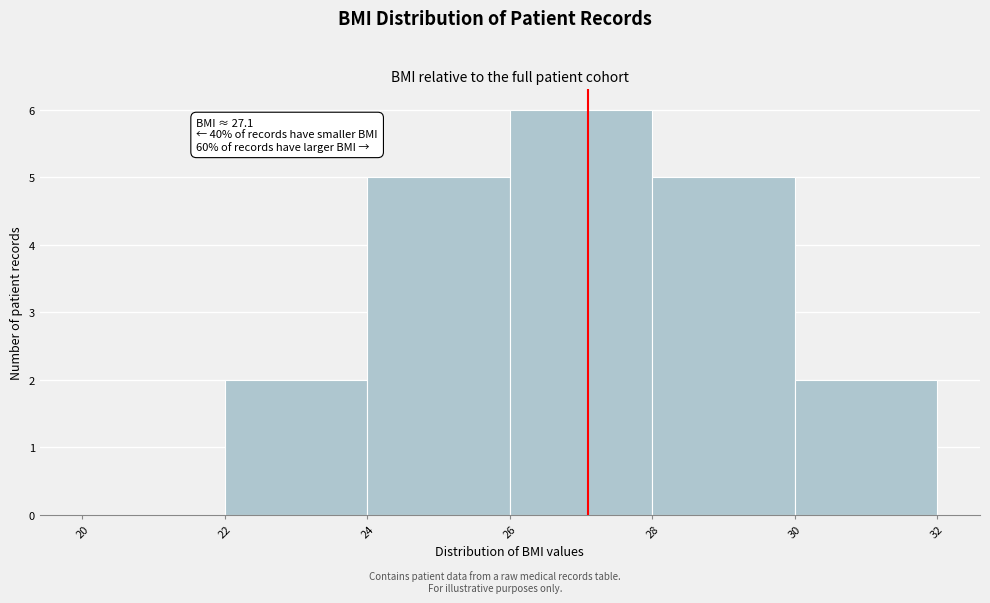

Which range on the x-axis has the tallest bar?

26 to 28